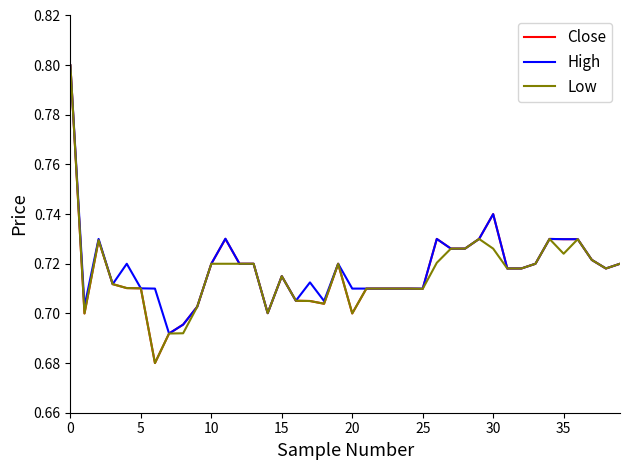

What is the maximum value for Low?

0.8